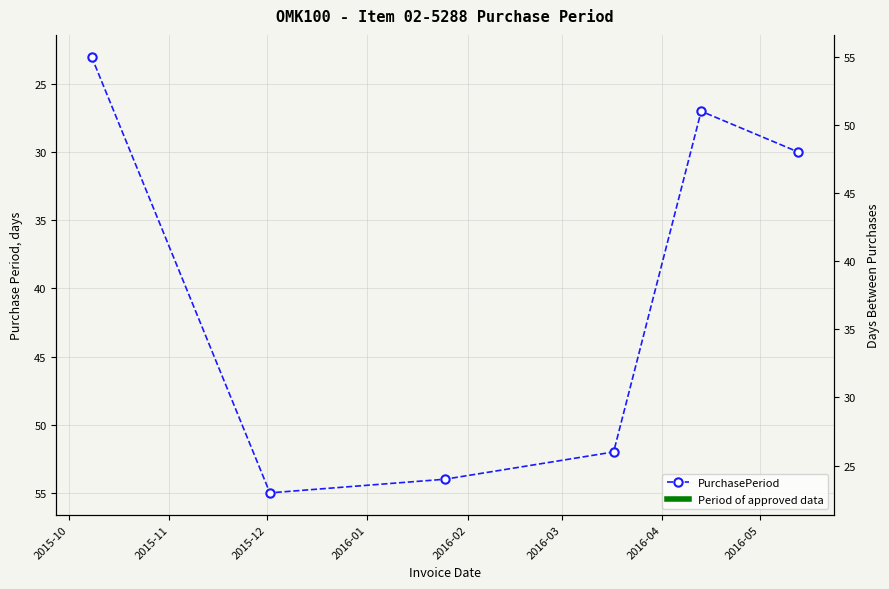

What is the value of the 5th point from the left?

27